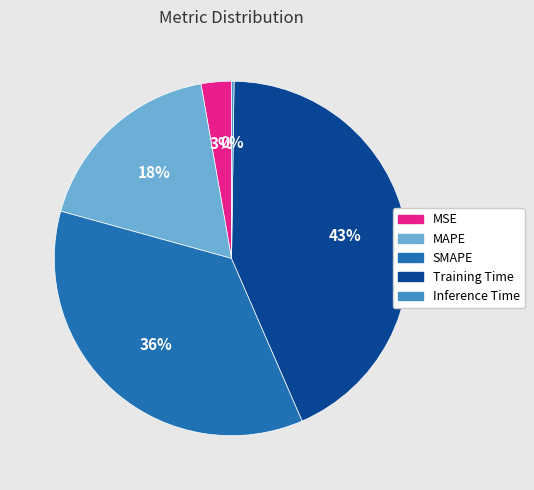

Which category has the biggest portion of the pie?

Training Time